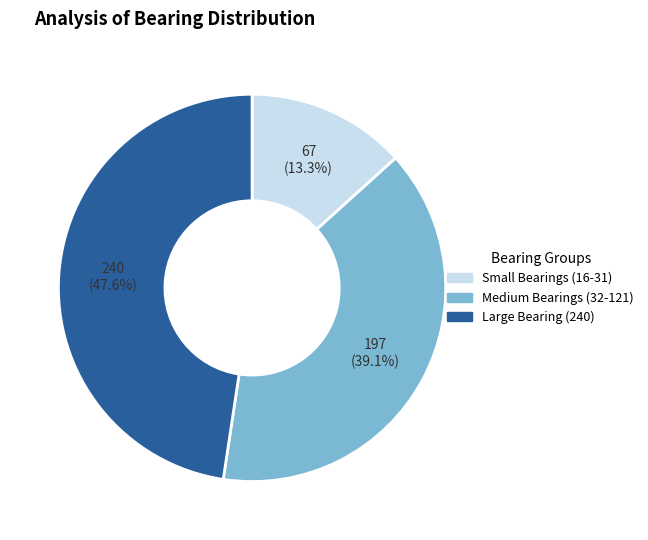

Is there a majority slice in this chart?

No